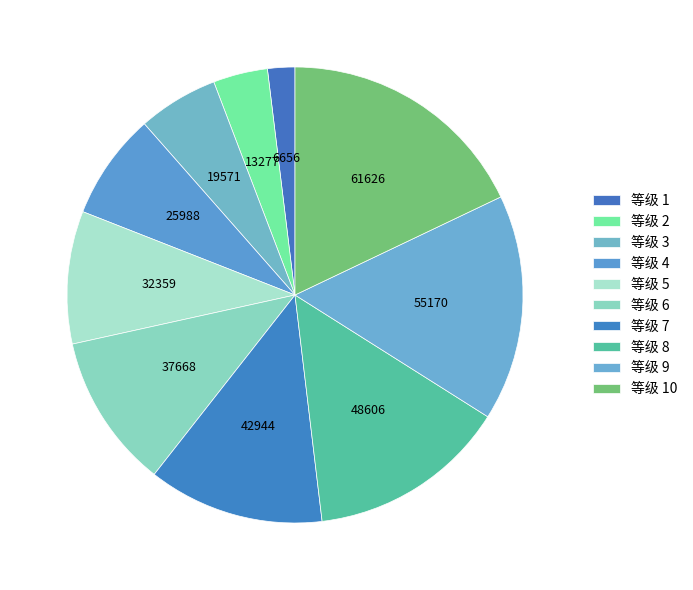

Rank the categories by value from highest to lowest.

10, 9, 8, 7, 6, 5, 4, 3, 2, 1